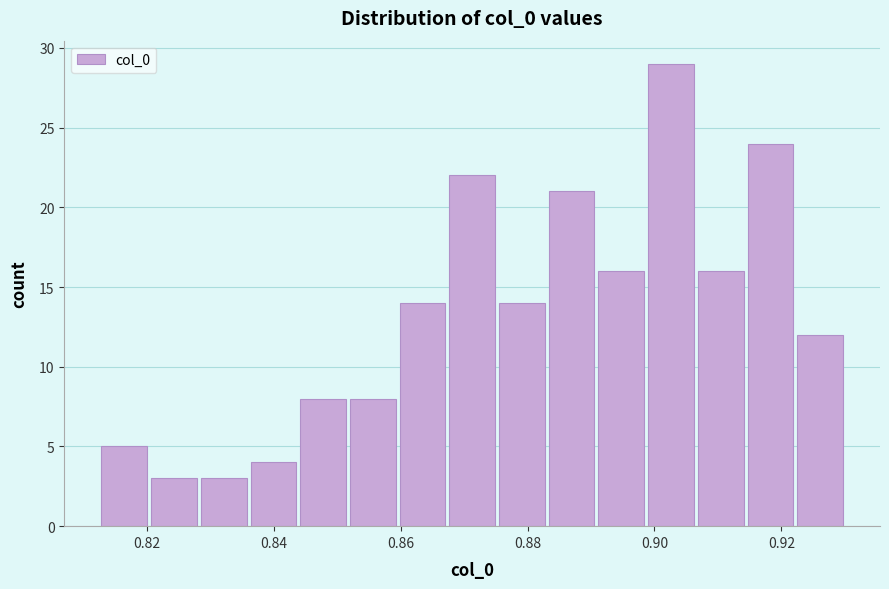

Read against the x-axis, roughly where is the centre of the tallest bar?

0.902